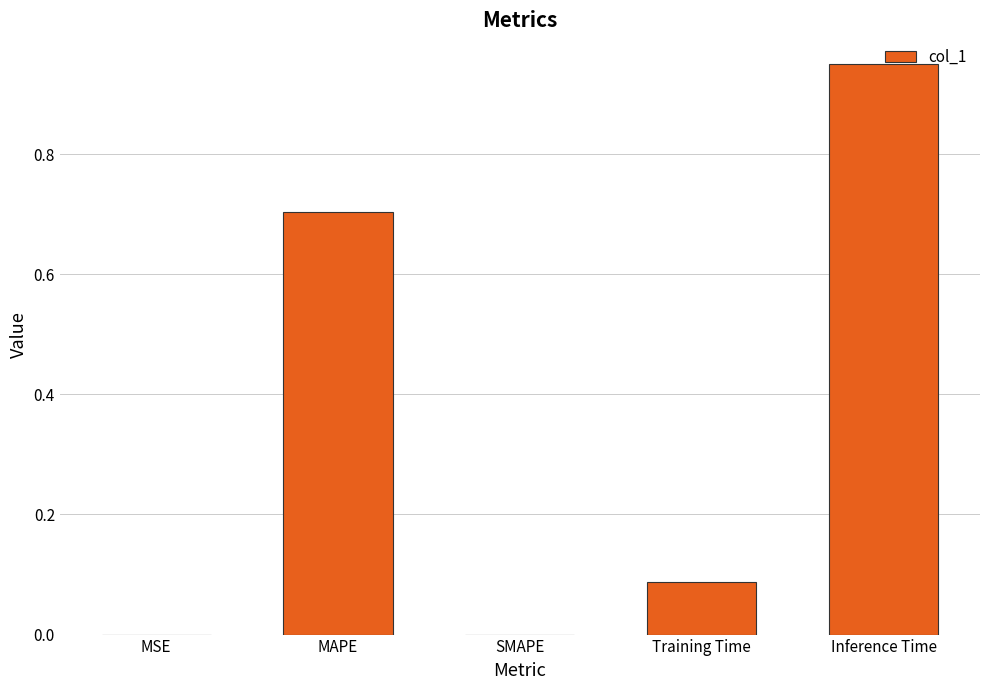

At which category does the chart reach its peak across all series?

Inference Time